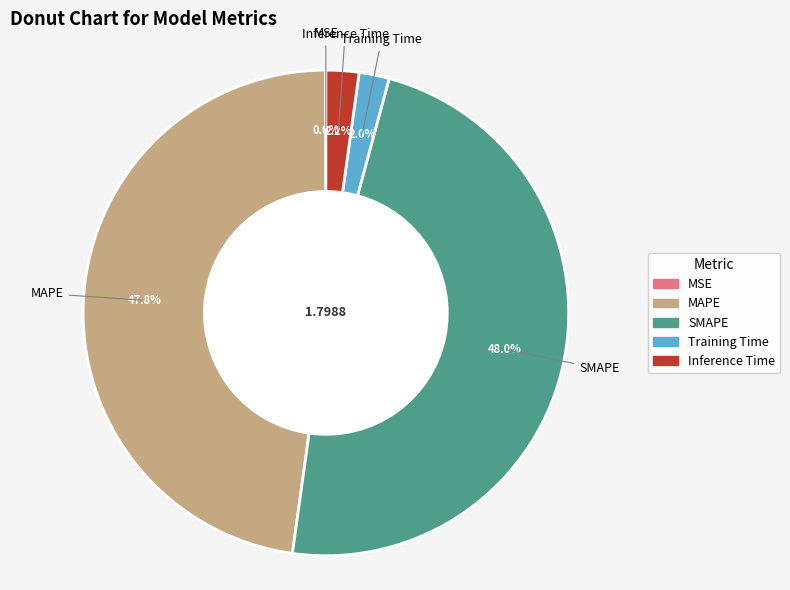

Does SMAPE account for over 50% of the chart?

No